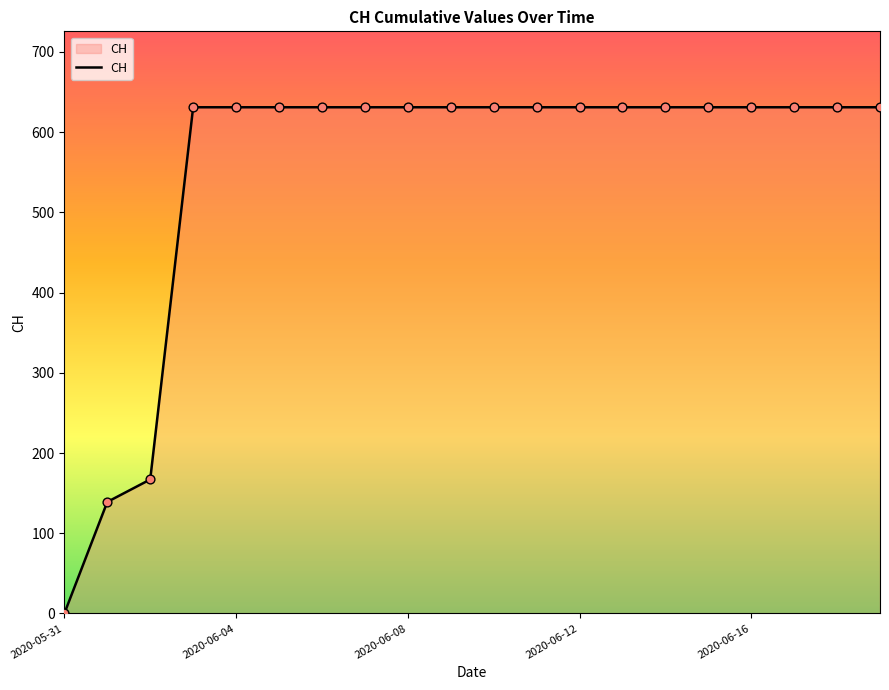

What is the maximum value shown in the chart?

631